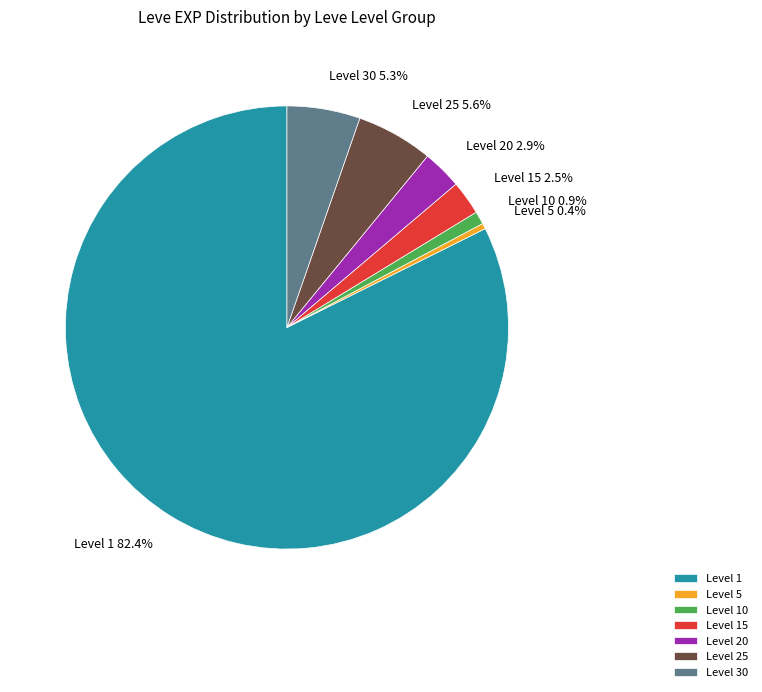

Between Level 30 and Level 10, which is larger?

Level 30